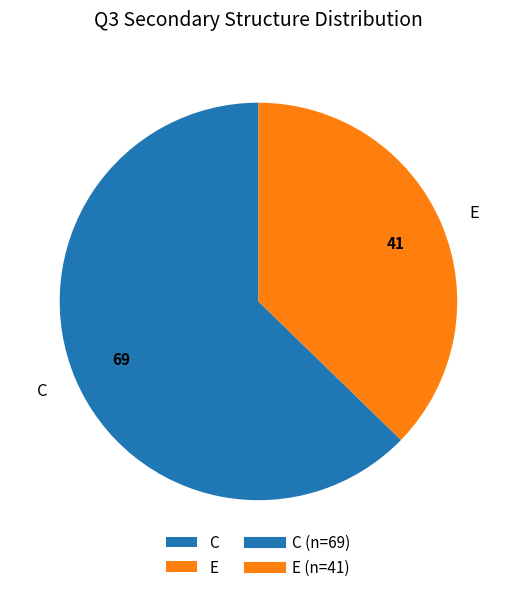

Between C and E, which is larger?

C